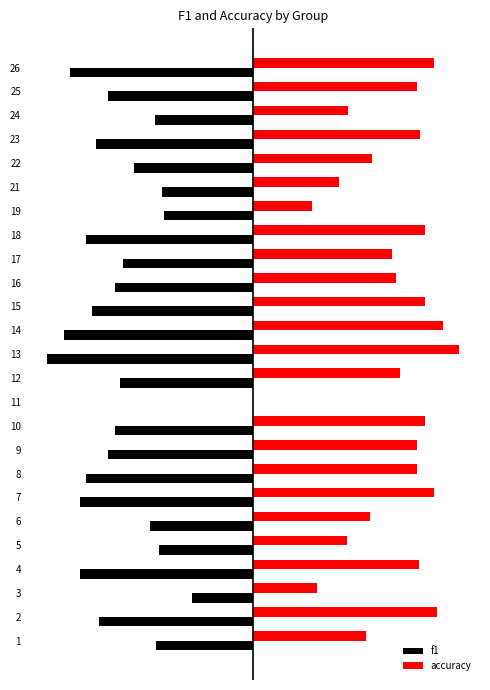

What is the difference between the highest and lowest values at 2?

1.3